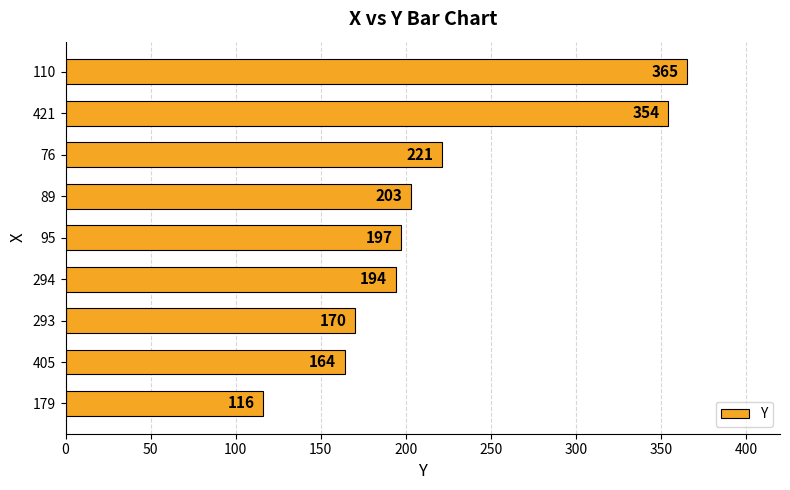

What is the change in value from 179 to 76?

+105